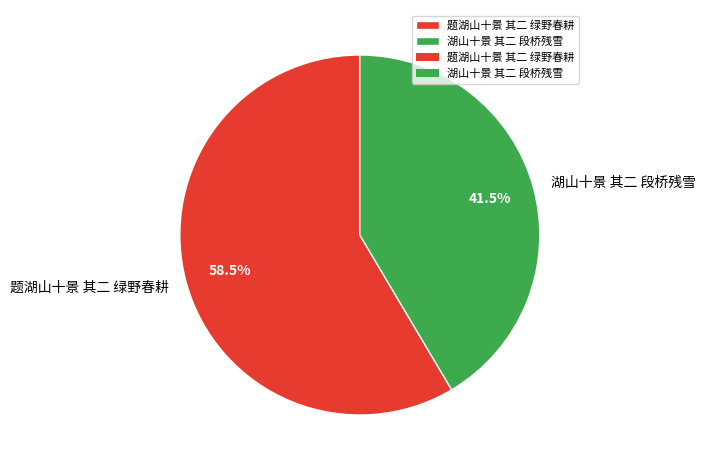

Is there any slice that represents more than half of the pie?

Yes